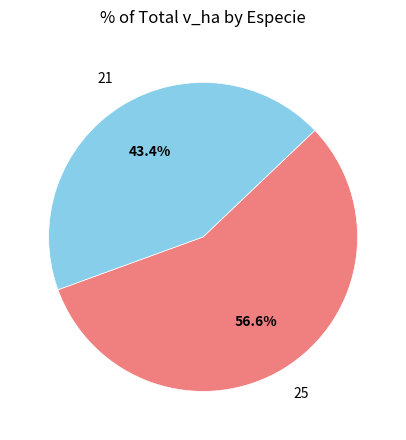

Rank the categories by value from highest to lowest.

25, 21